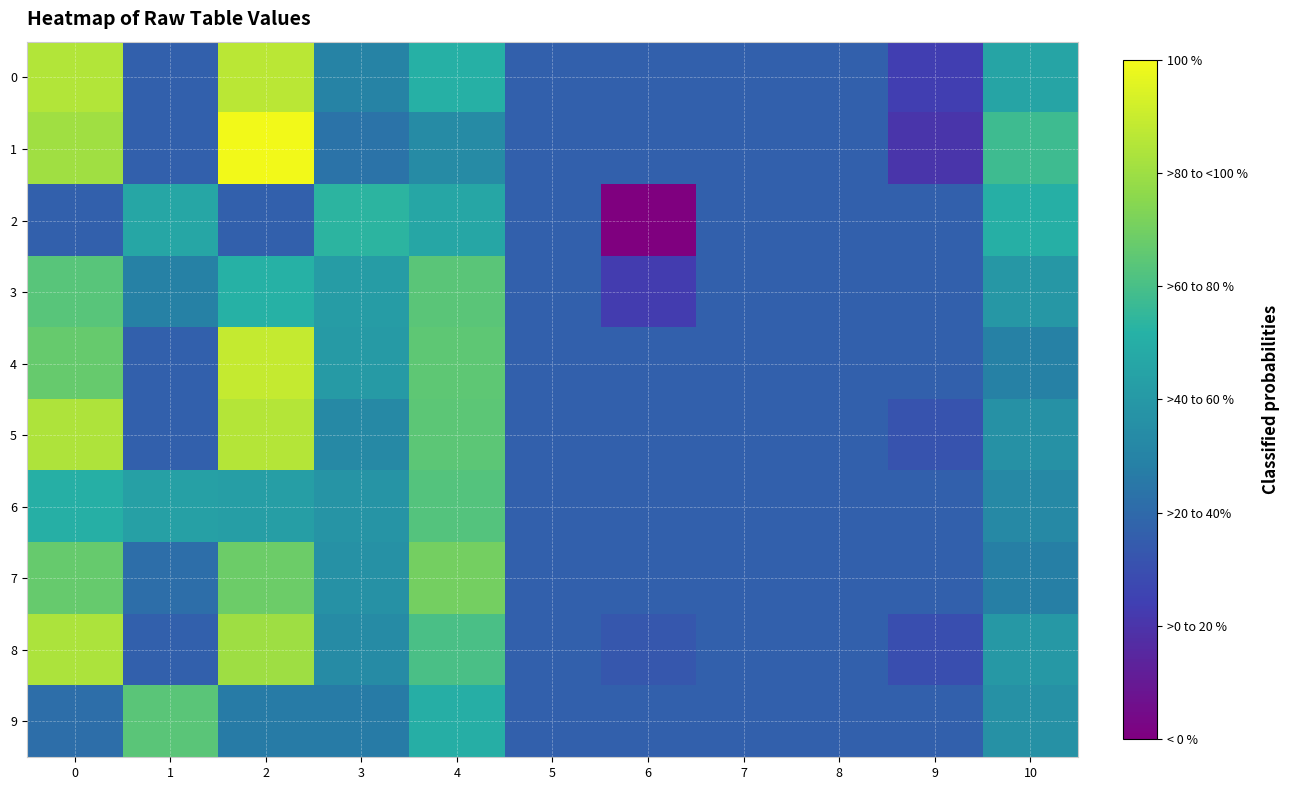

Which has a higher value, 3 or 1?

3